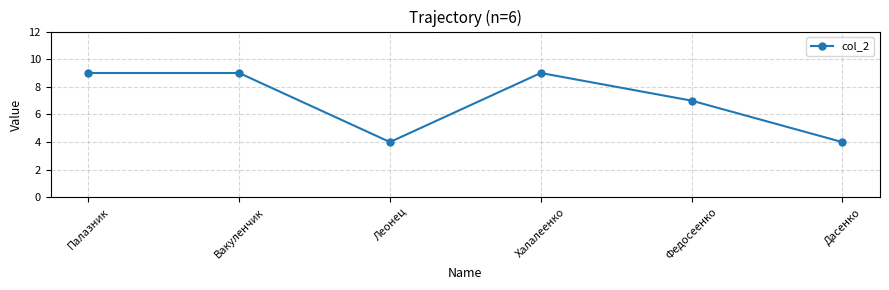

Does the chart have visible grid lines?

Yes